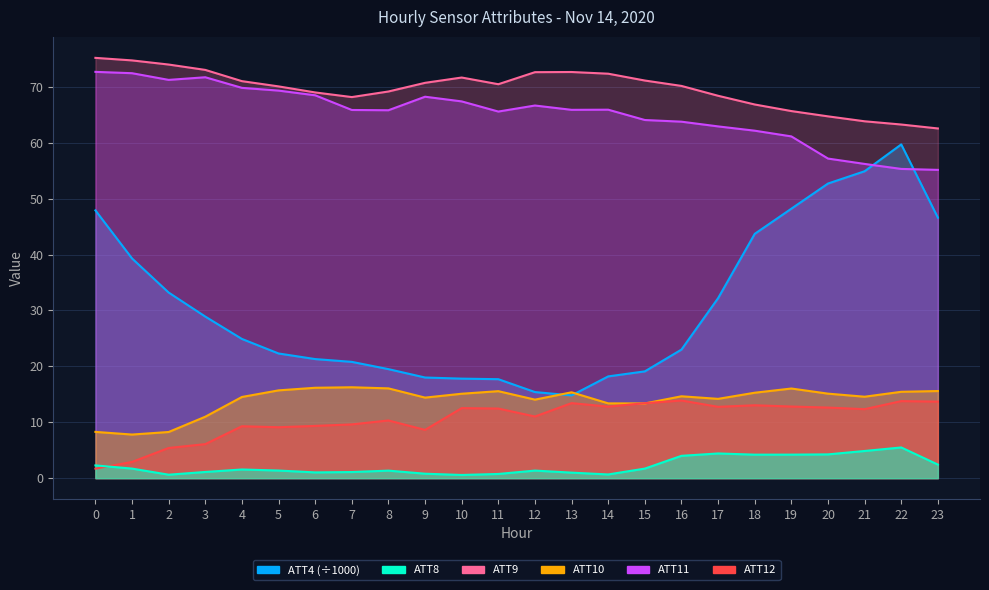

What are all the series names shown in the legend?

ATT4, ATT8, ATT9, ATT10, ATT11, ATT12